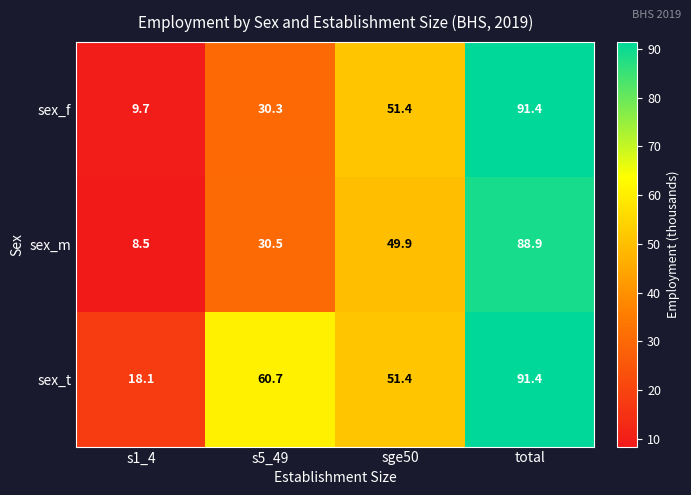

At which label does sex_f first exceed 51?

sge50